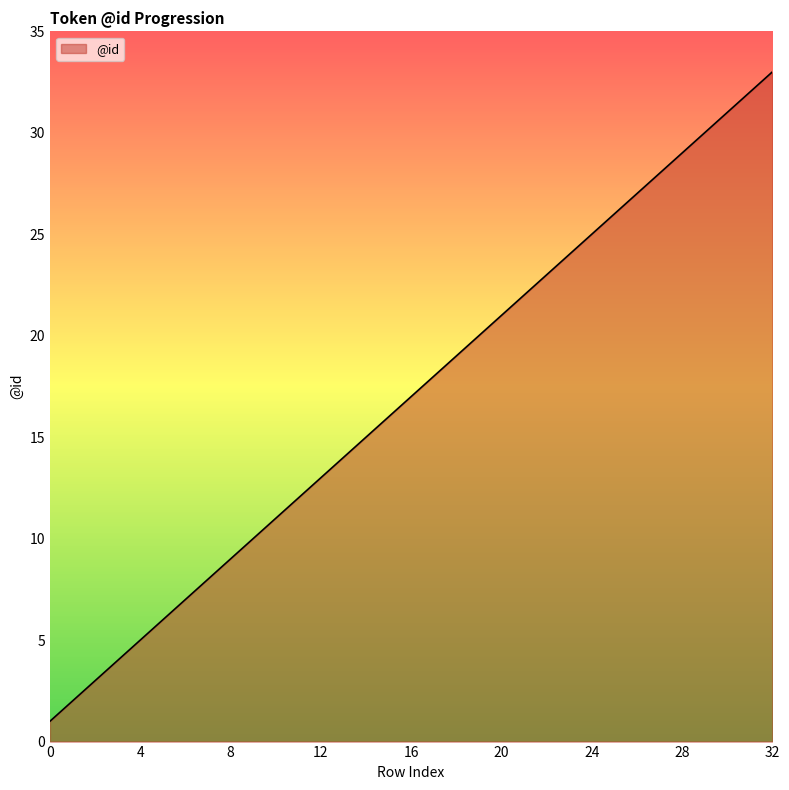

What is the greatest value displayed?

33